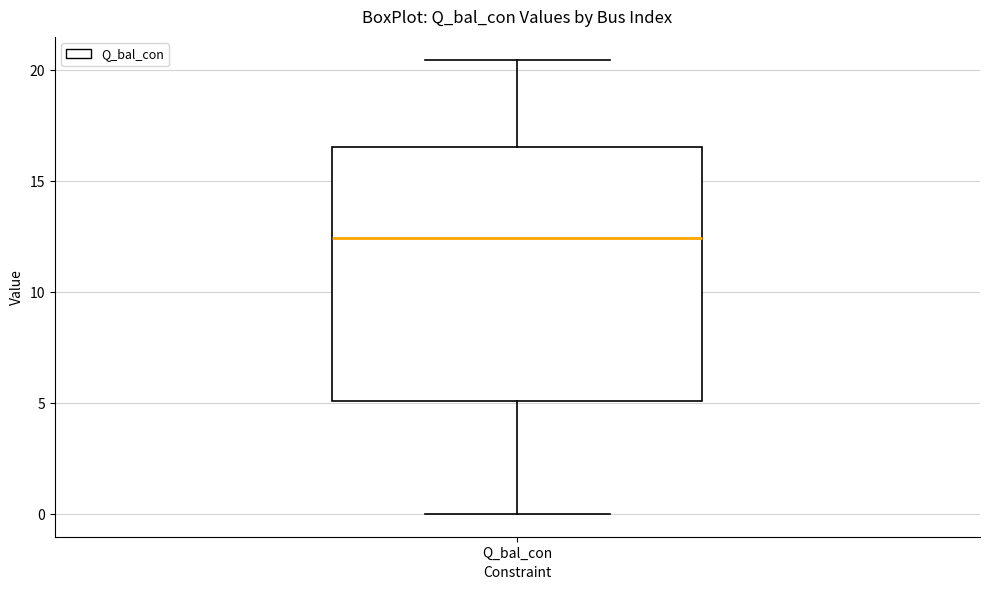

Transcribe this box plot: give where the median line is, the range the box spans, and where the two whiskers end, as read against the y-axis. The values are not printed on the chart, so give them approximately, as read against the axis.

median 12.5, box 5.0 to 16.5, whiskers 0.0 to 20.5